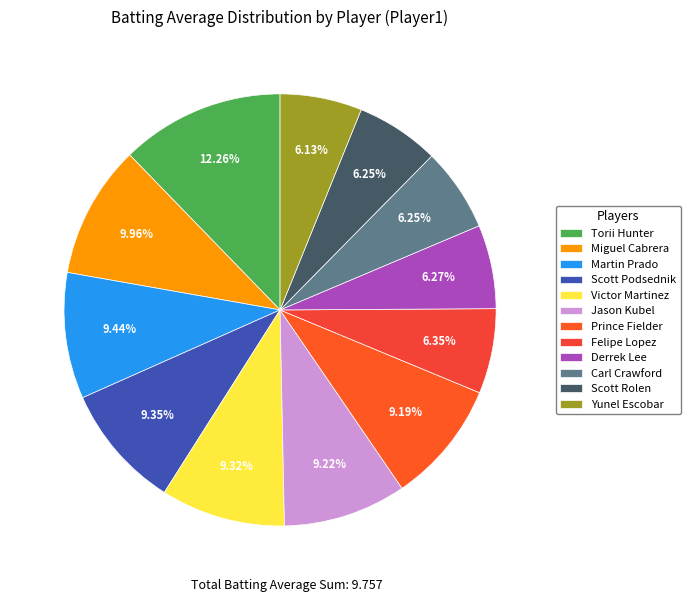

What is the total percentage of Miguel Cabrera and Scott Podsednik?

19.3%